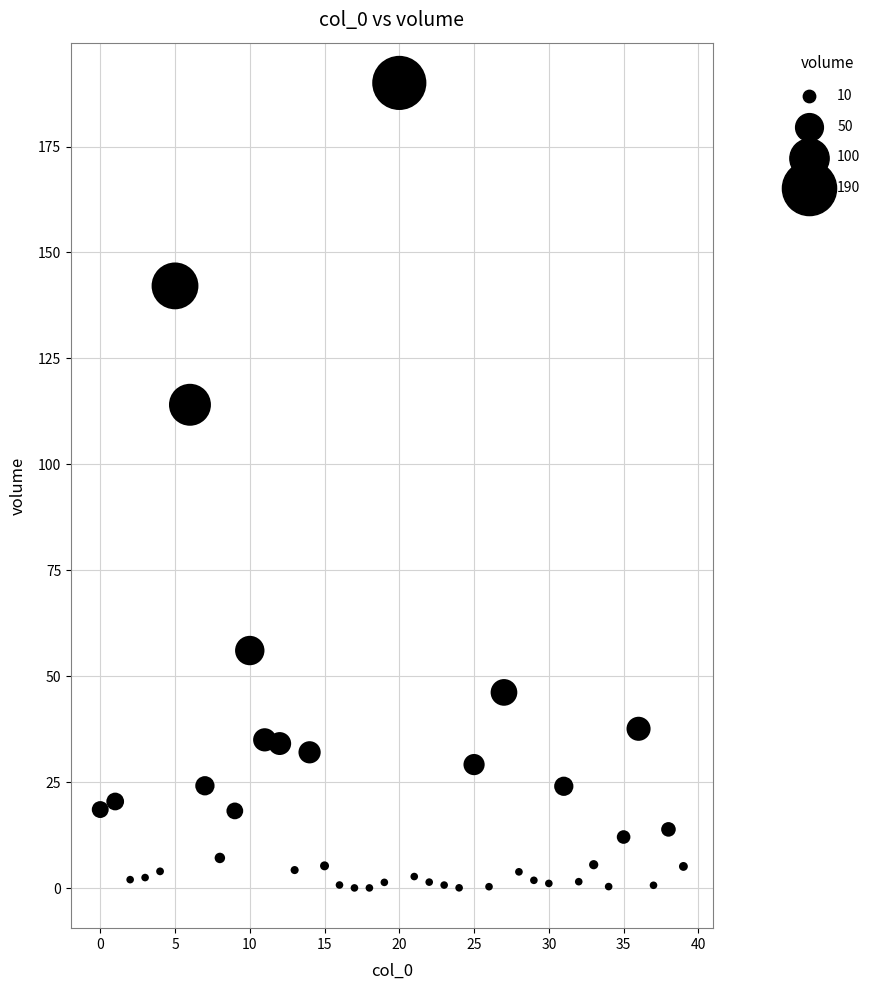

What Y value in the scatter plot is closest to 95?

114.0